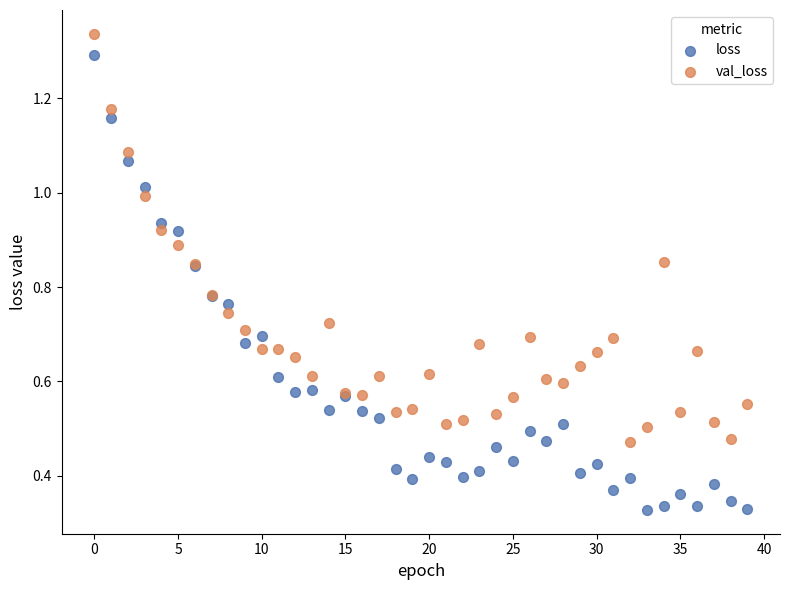

Which series has the largest Y range (max minus min)?

loss